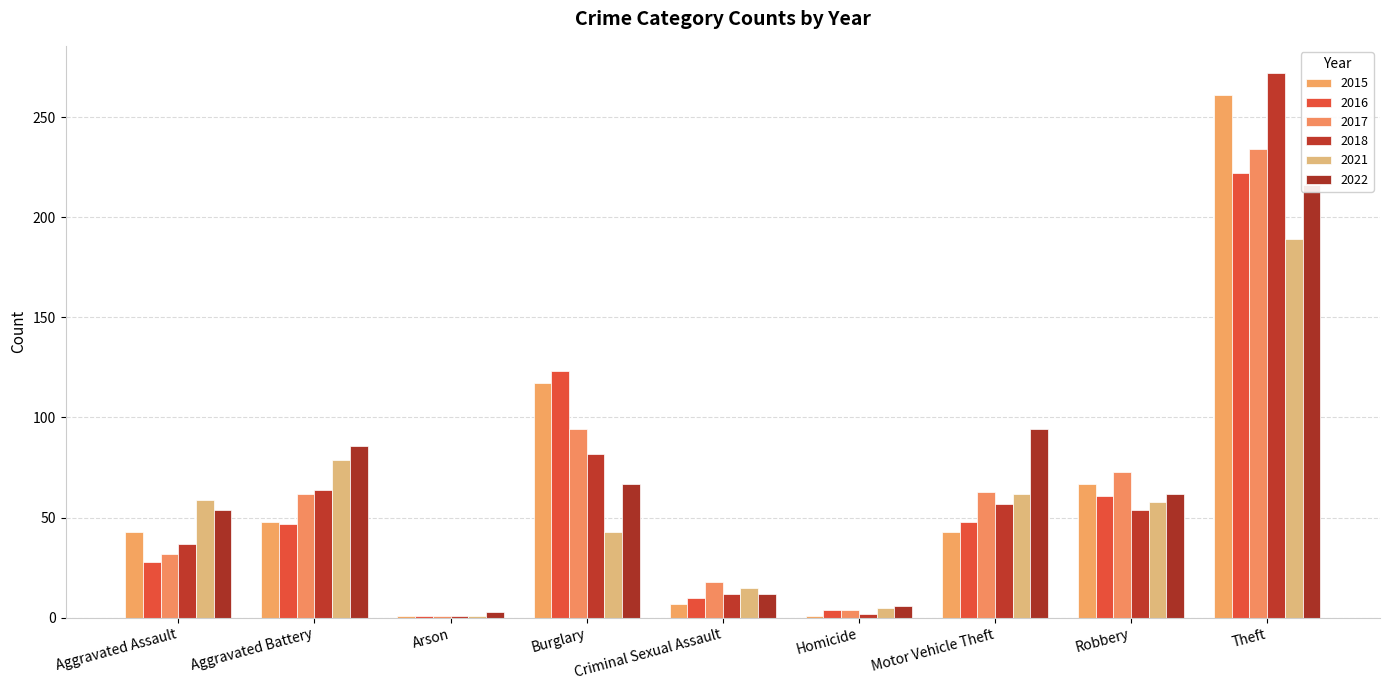

Which series has the largest total across all categories?

2022